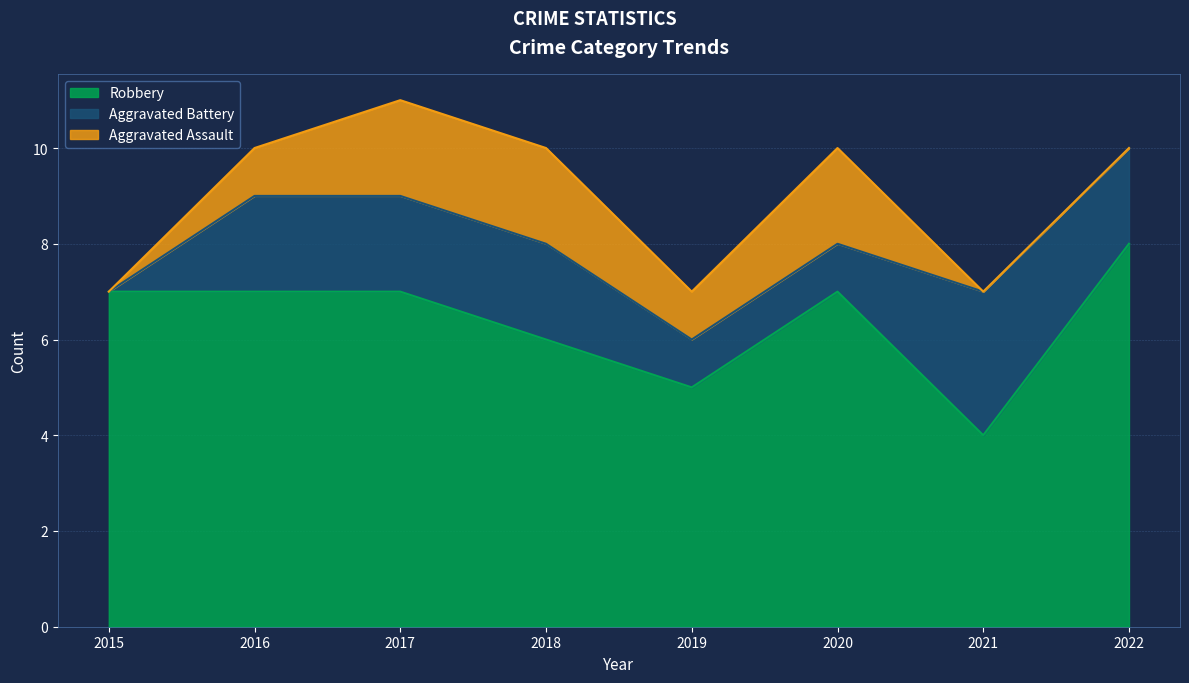

At which category does the chart reach its peak across all series?

2022